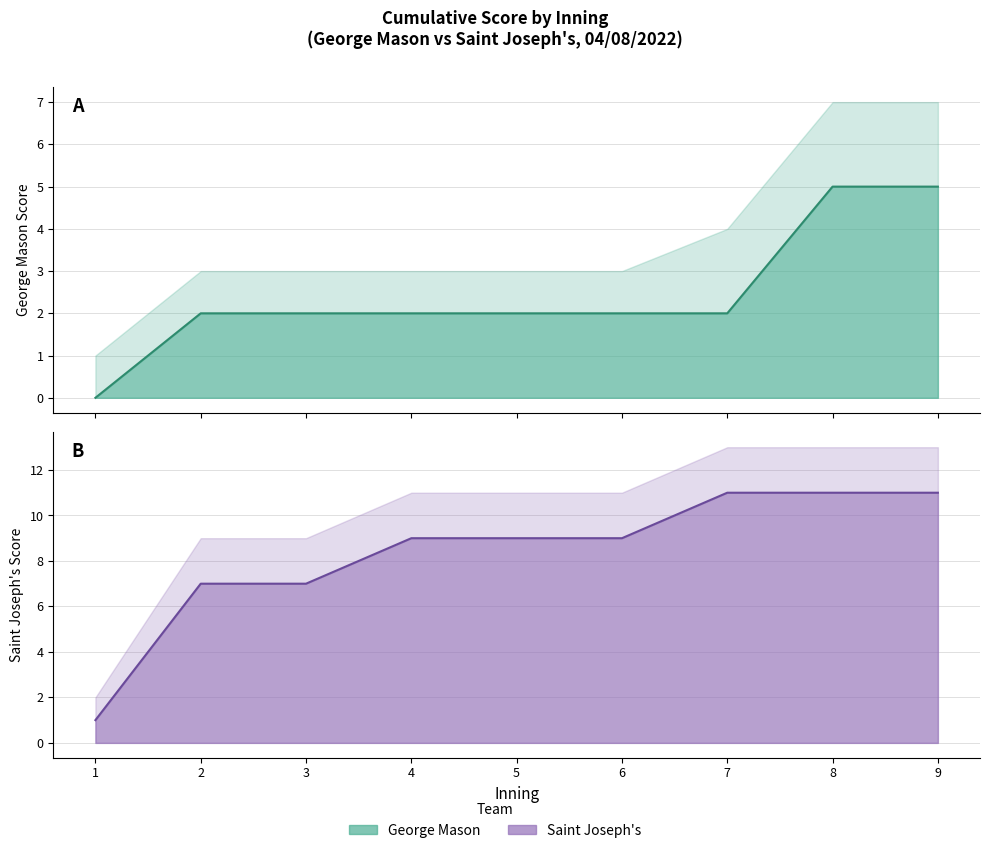

True or false: George Mason score and Saint Joseph score cross at least once.

False